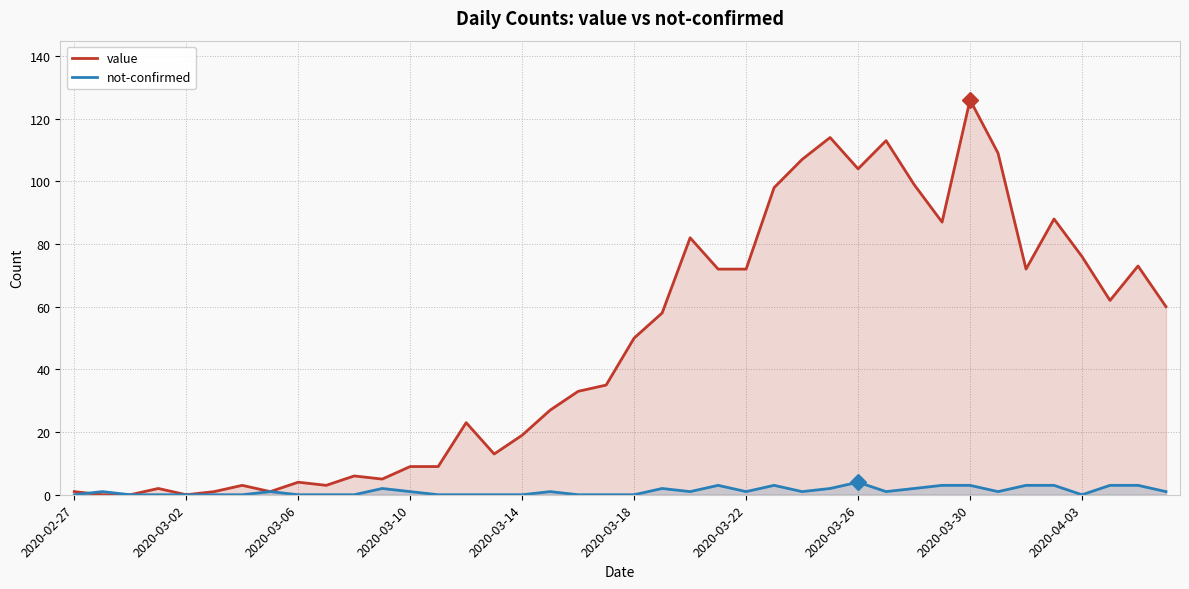

At 2020-03-26, list the series in order from largest to smallest.

value, not-confirmed